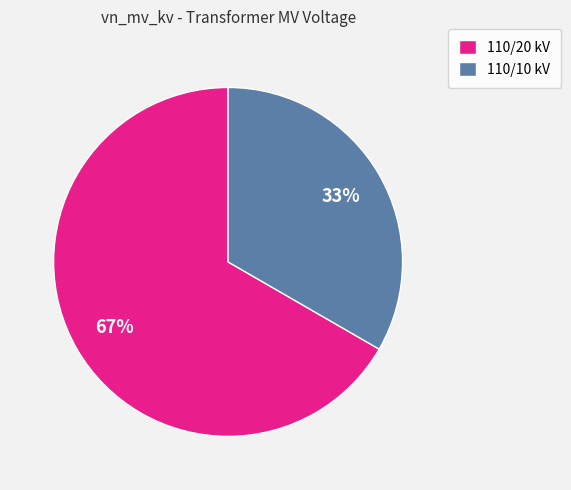

How many slices are in this pie chart?

2